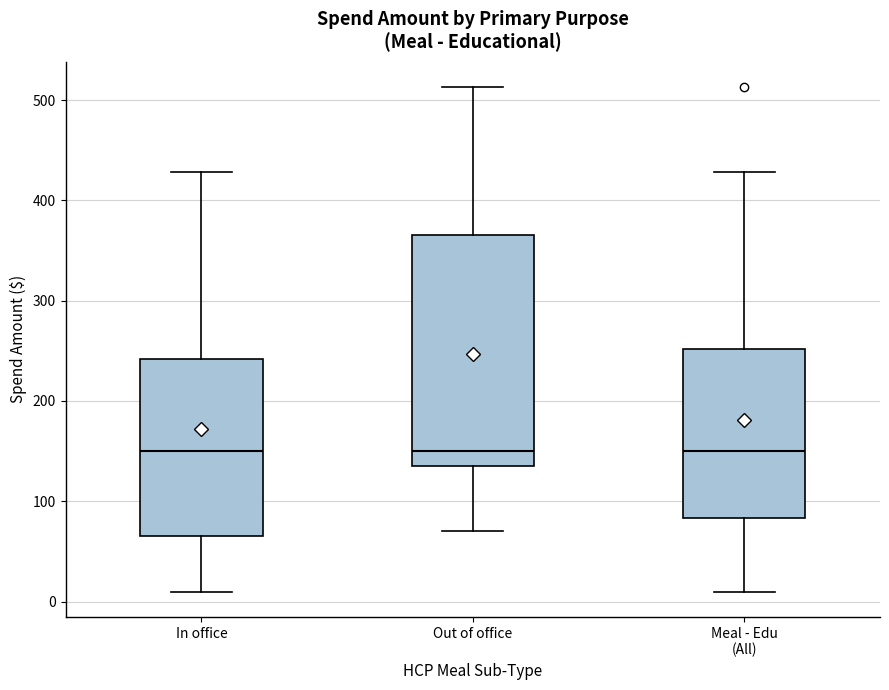

Reading left to right, read every box against the y-axis: the position of its median line, the range the box covers, and the ends of its whiskers. The values are not printed on the chart, so give them approximately, as read against the axis.

In office: median 150, box 70 to 240, whiskers 10 to 430
Out of office: median 150, box 140 to 370, whiskers 70 to 510
Meal - Edu (All): median 150, box 80 to 250, whiskers 10 to 430